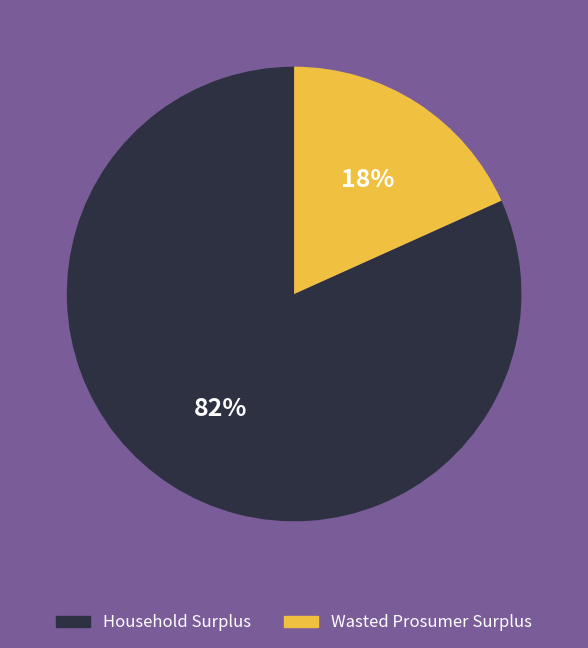

Between Household Surplus and Wasted Prosumer Surplus, which is larger?

Household Surplus